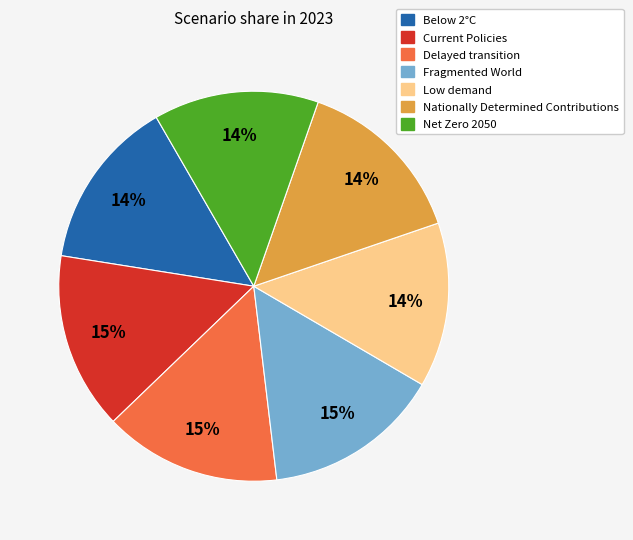

What percentage is the Low demand slice, to the nearest percent?

14%